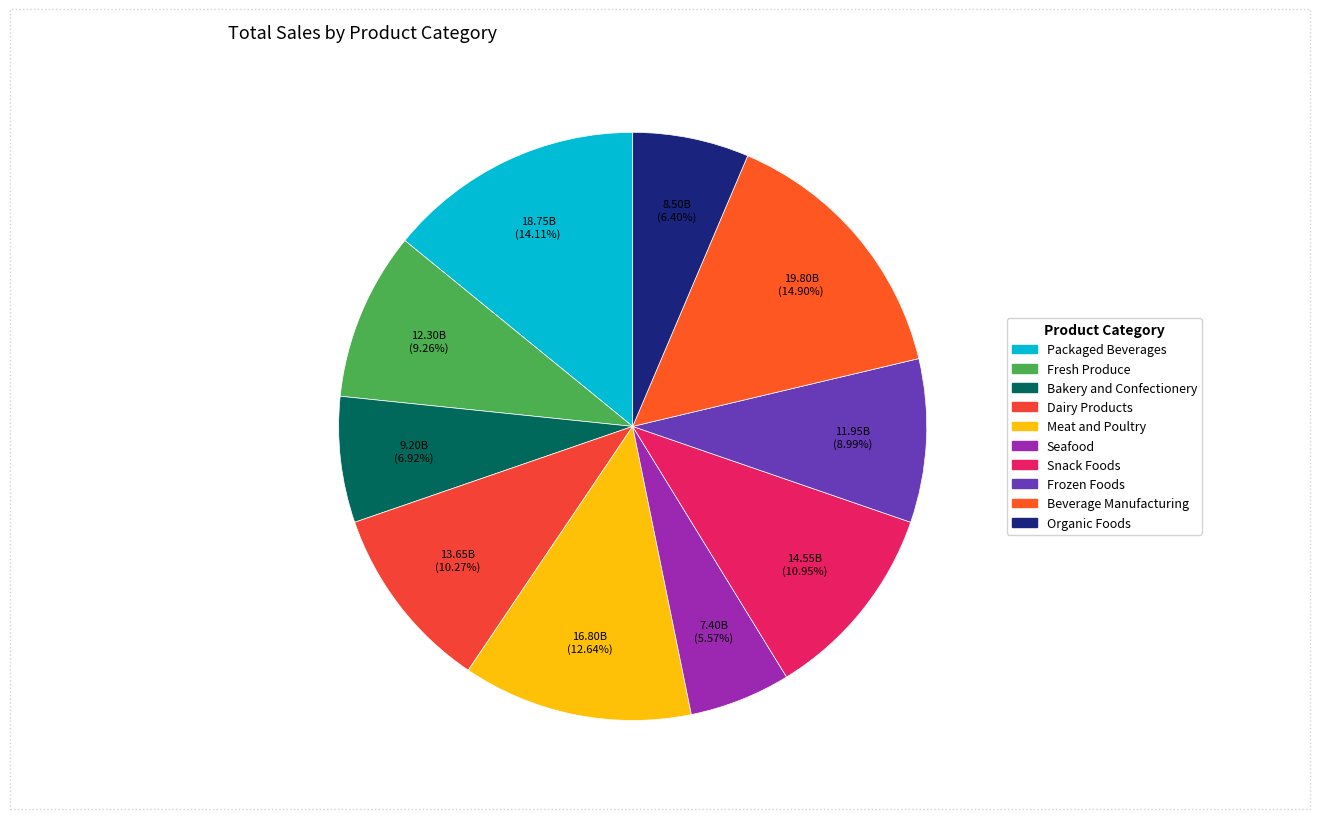

To the nearest percent, what is the average slice percentage?

10%